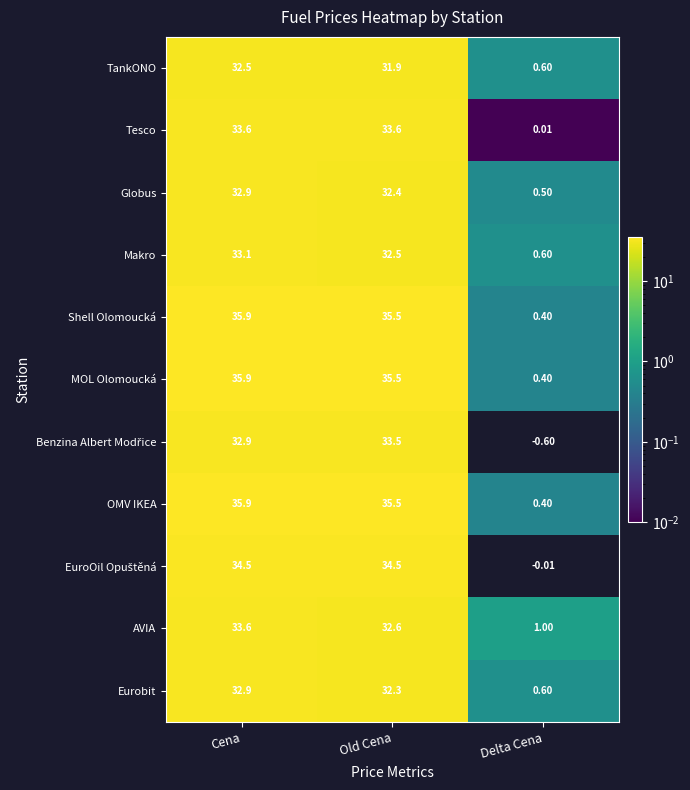

List the labels in order of TankONO value, largest first.

Cena, Old Cena, Delta Cena